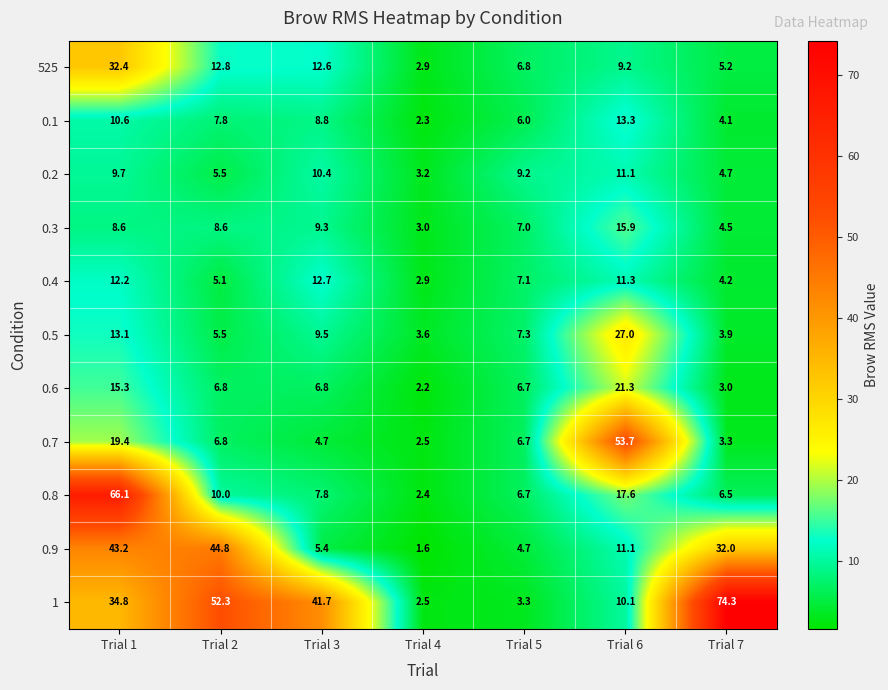

True or false: 0.6 has a value of 28.4 at Trial 6.

False